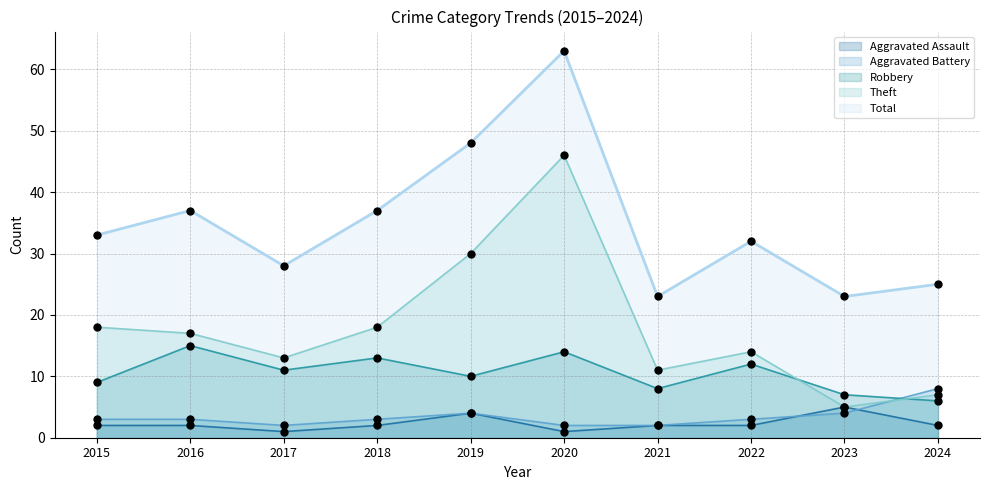

What are all the series names shown in the legend?

Aggravated Assault, Aggravated Battery, Robbery, Theft, Total